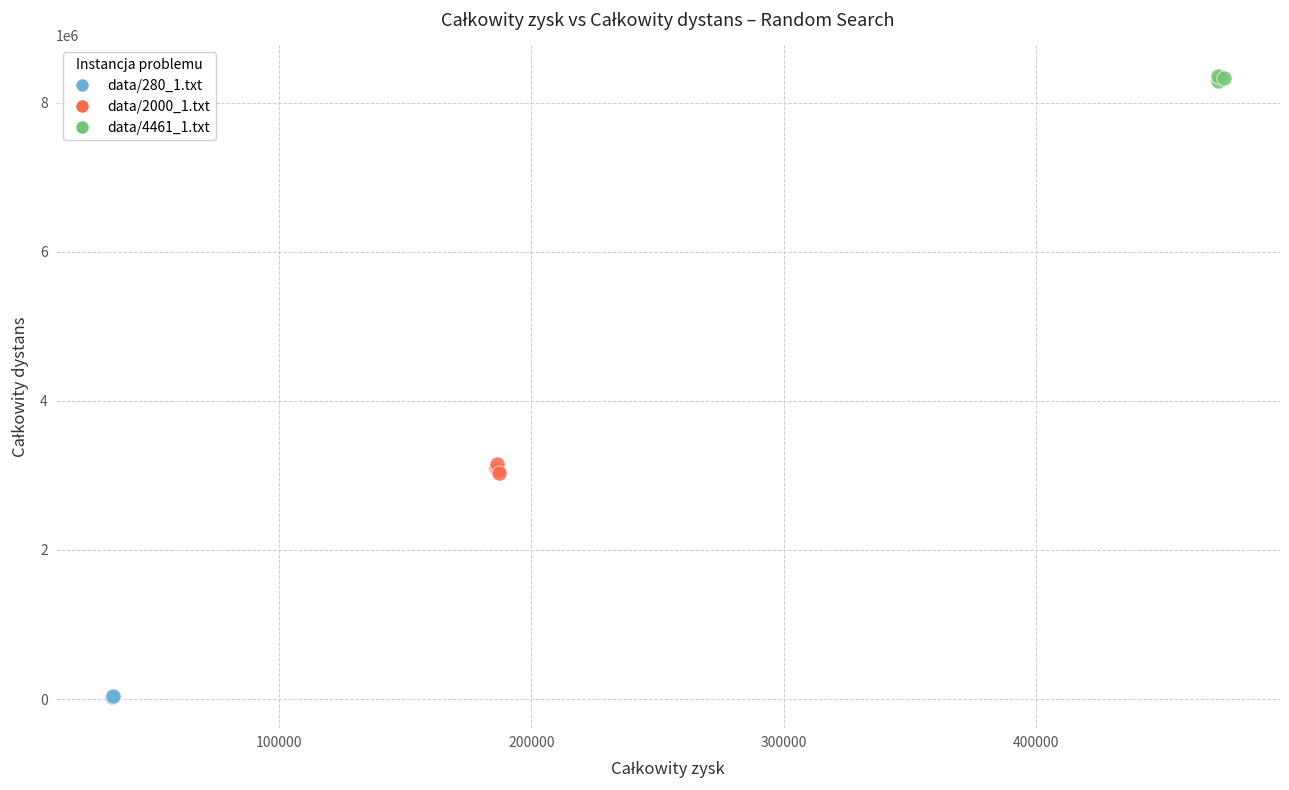

Which series contains the highest Y value?

data/4461_1.txt